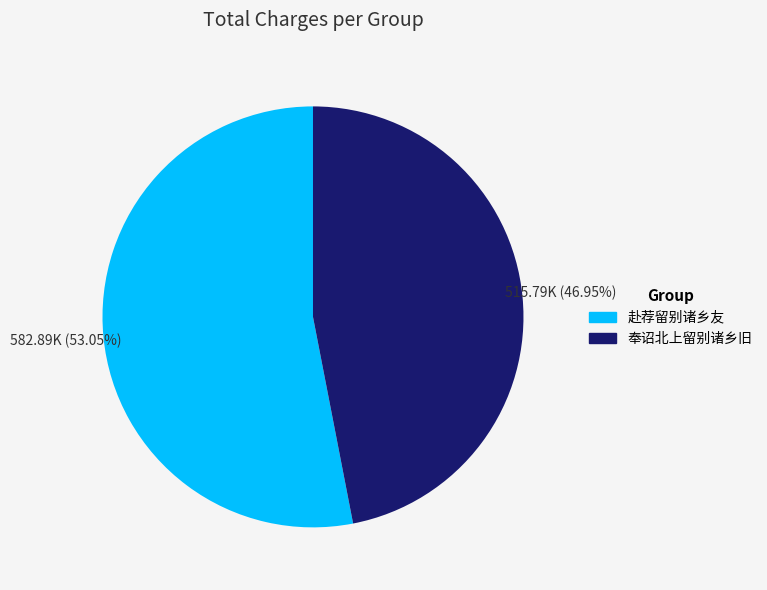

Which has a higher value, 奉诏北上留别诸乡旧 or 赴荐留别诸乡友?

赴荐留别诸乡友